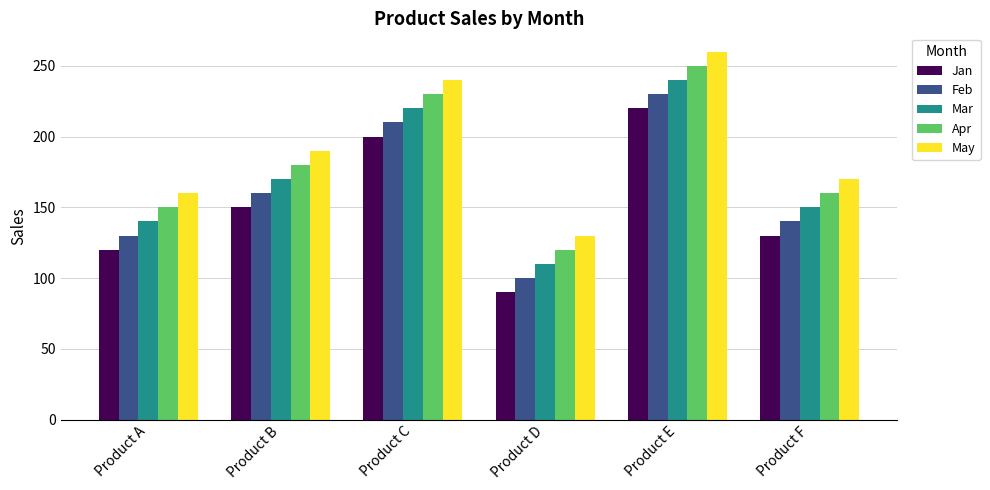

Rank the series by their average value, from lowest to highest.

Jan, Feb, Mar, Apr, May